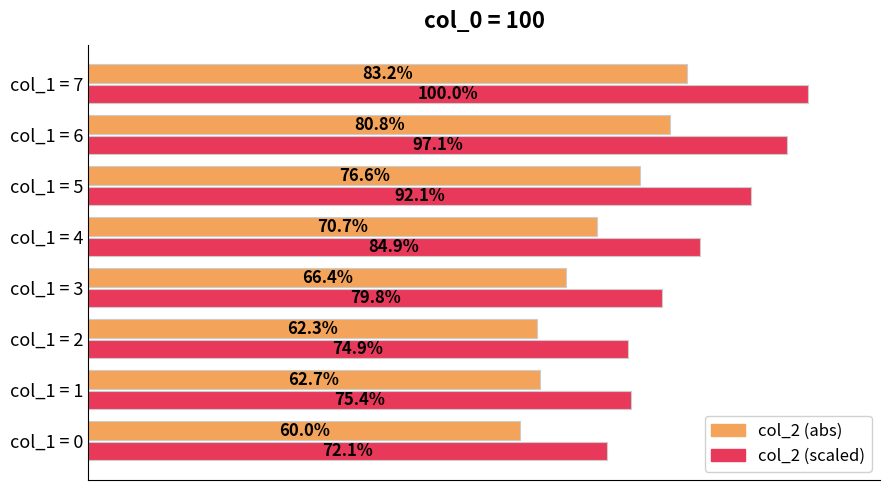

Rank the series by their average value, from highest to lowest.

col_2 (scaled), col_2 (abs)